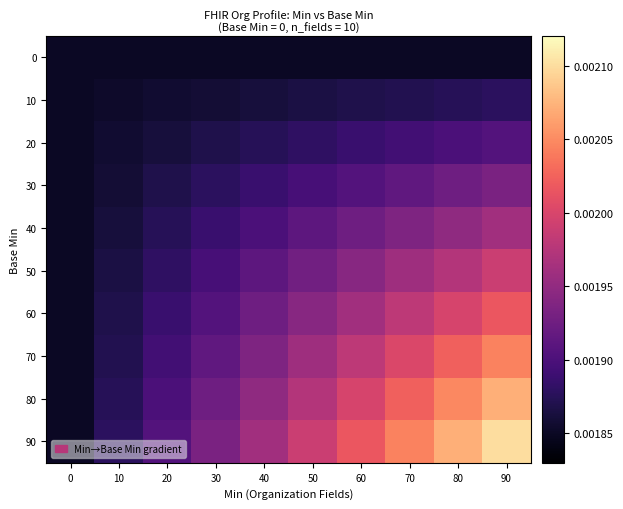

Which series has the largest total across all categories?

90